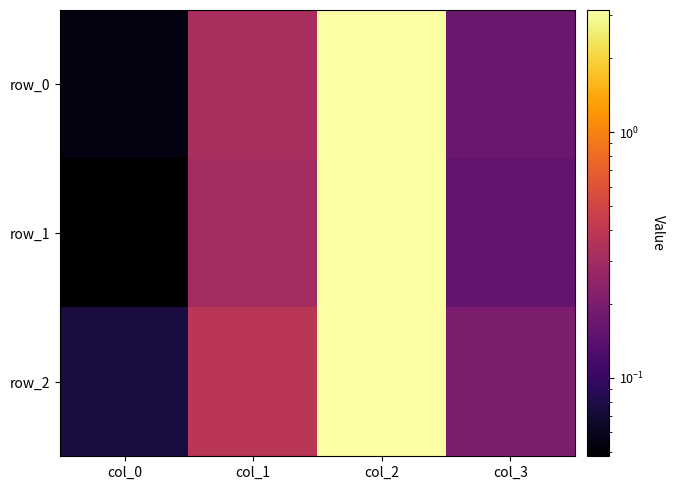

True or false: row_1 has a value of 0.4 at col_1.

False